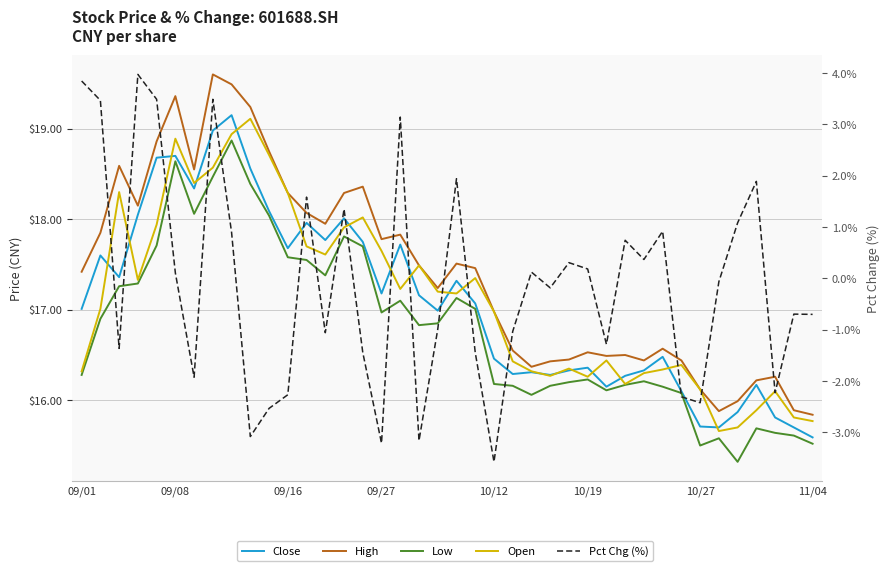

Where is High nearest to the value 17?

10/12